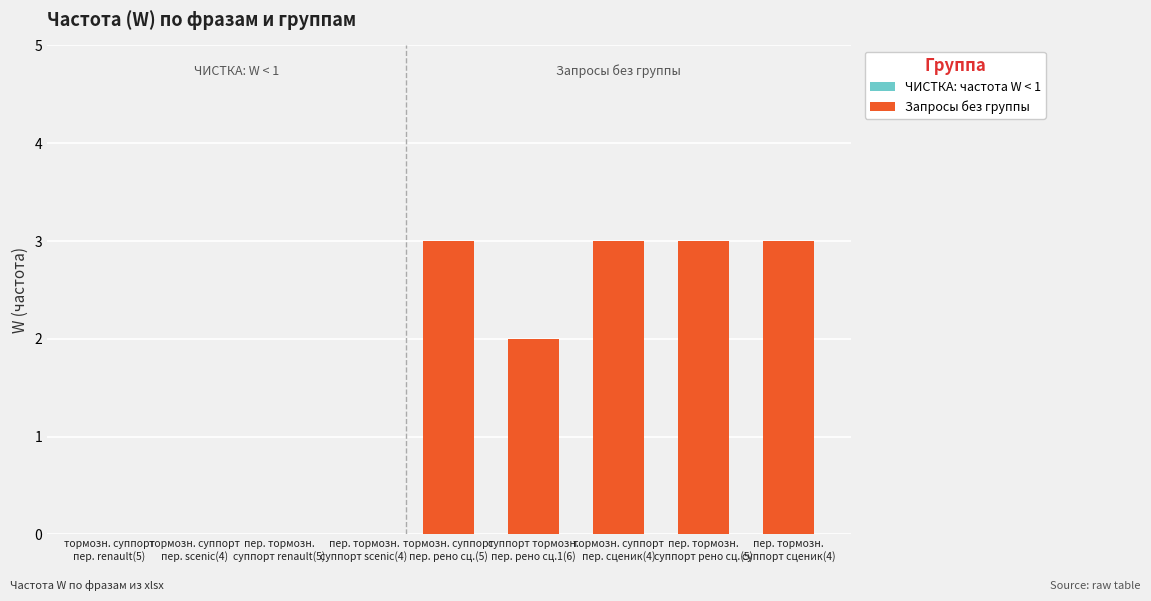

What is the greatest value displayed?

3